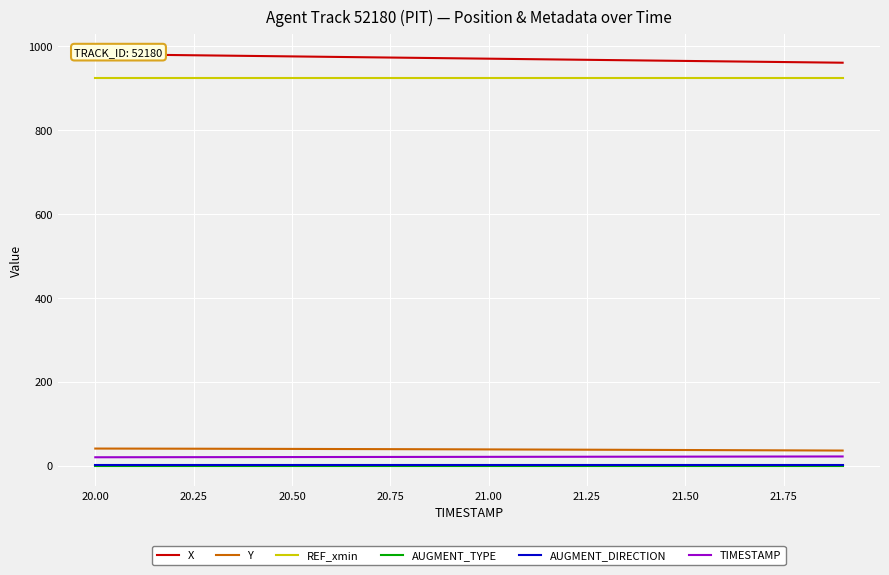

The value of REF_xmin at 21.50 is 924.3. True or false?

True